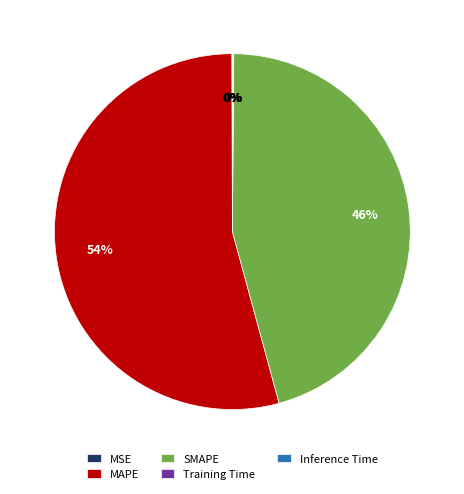

To the nearest percent, what is the average slice percentage?

20%